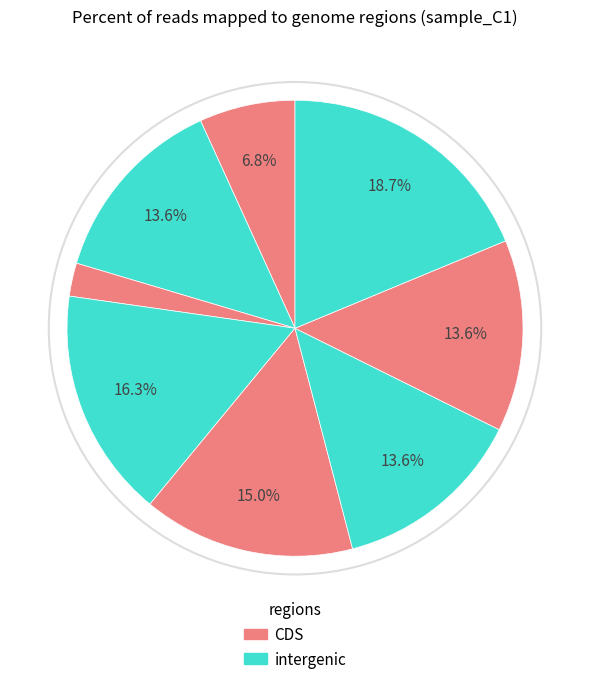

Rank the categories by value from lowest to highest.

3, 1, 2, 6, 7, 5, 4, 8